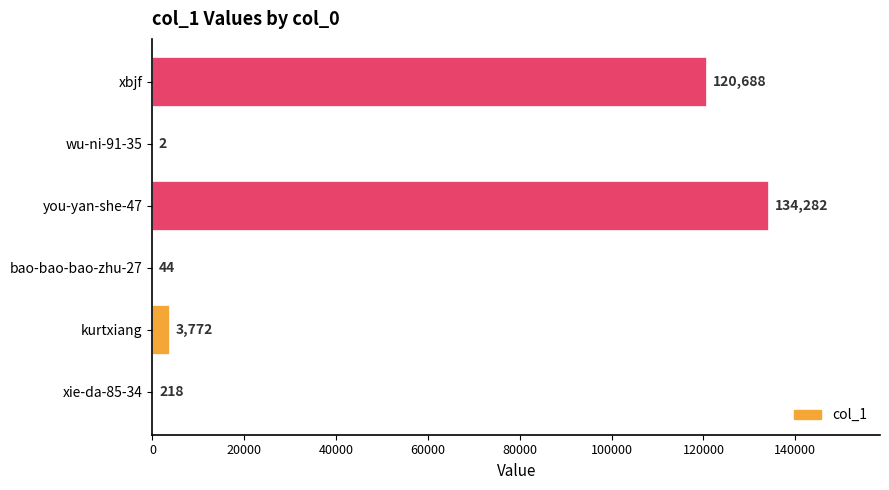

How many categories are shown in the chart?

6